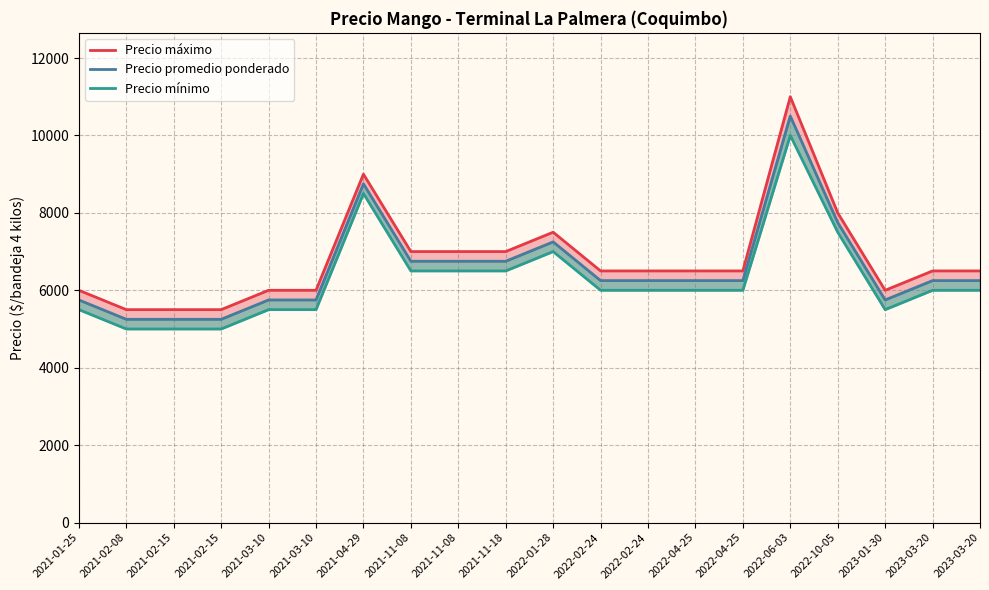

What is the approximate value of Precio máximo at 2022-02-24, to the nearest 50?

6500